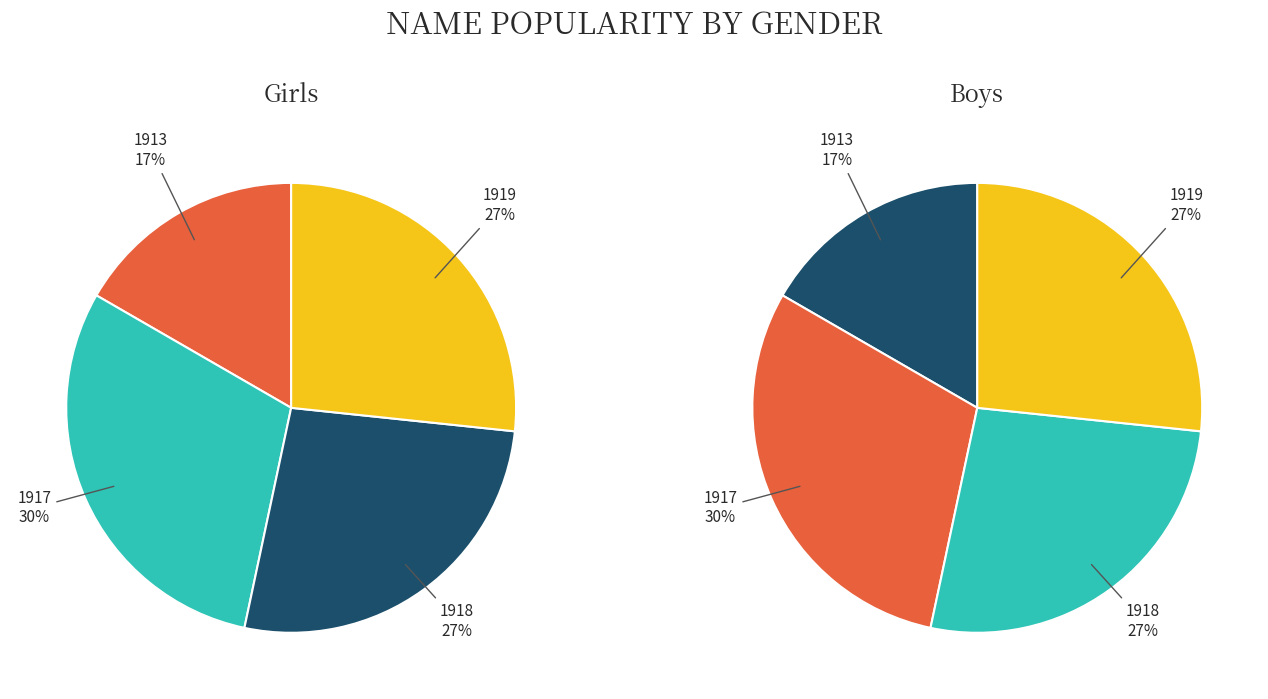

Is the sum of 1913-1919 Girls and 1920-1939 Girls greater than half?

Yes